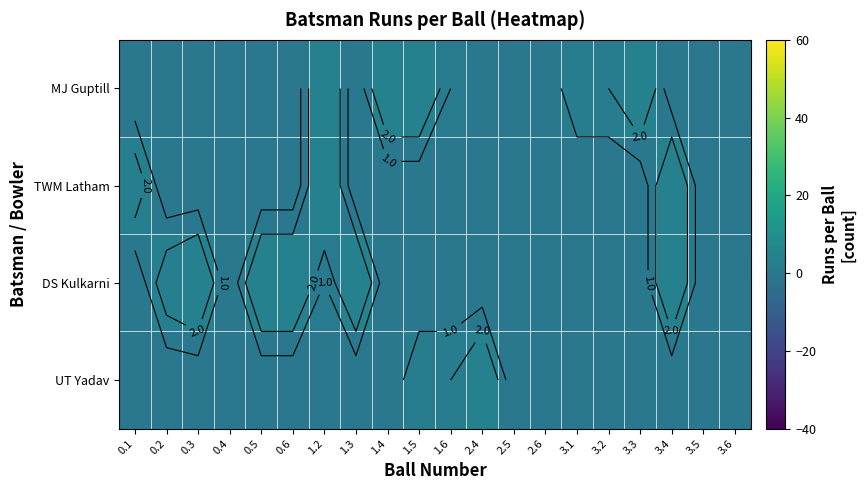

Is it true that DS Kulkarni equals 1 at 1.3?

False